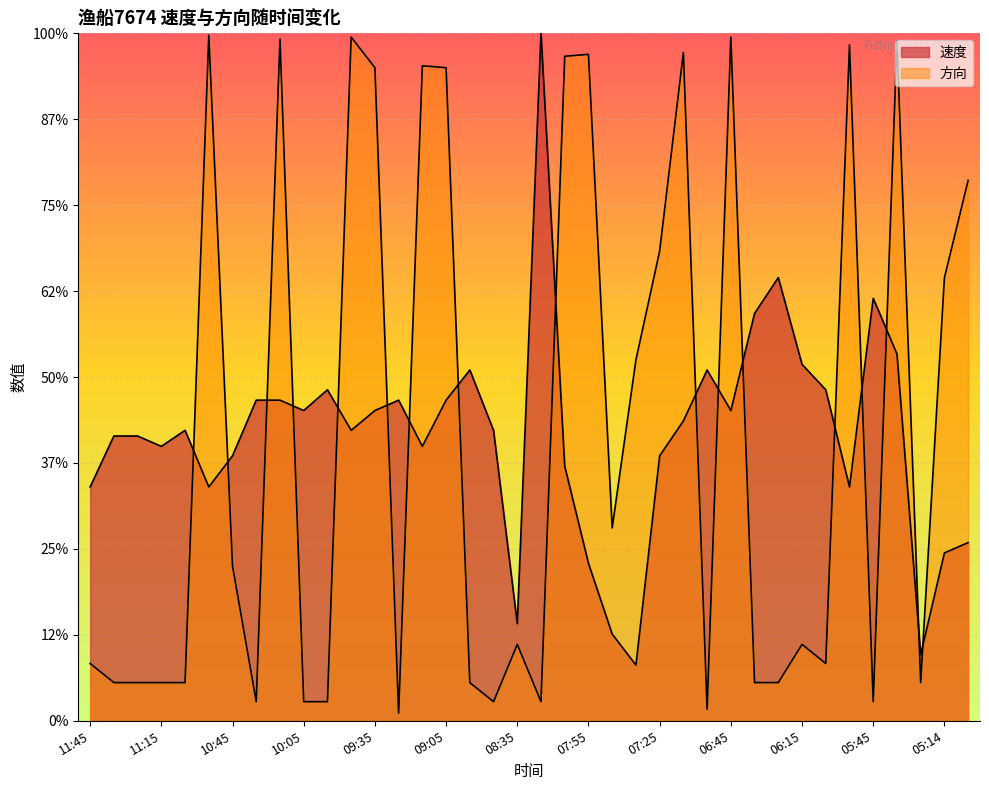

Between which two adjacent categories do 方向 and 速度 first intersect?

11:05 and 10:55